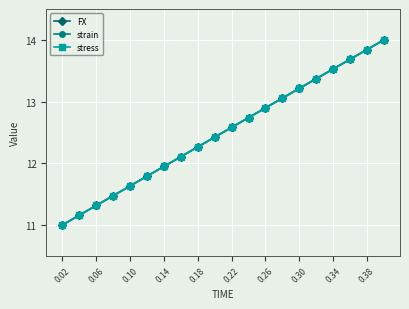

Does the chart have visible grid lines?

Yes